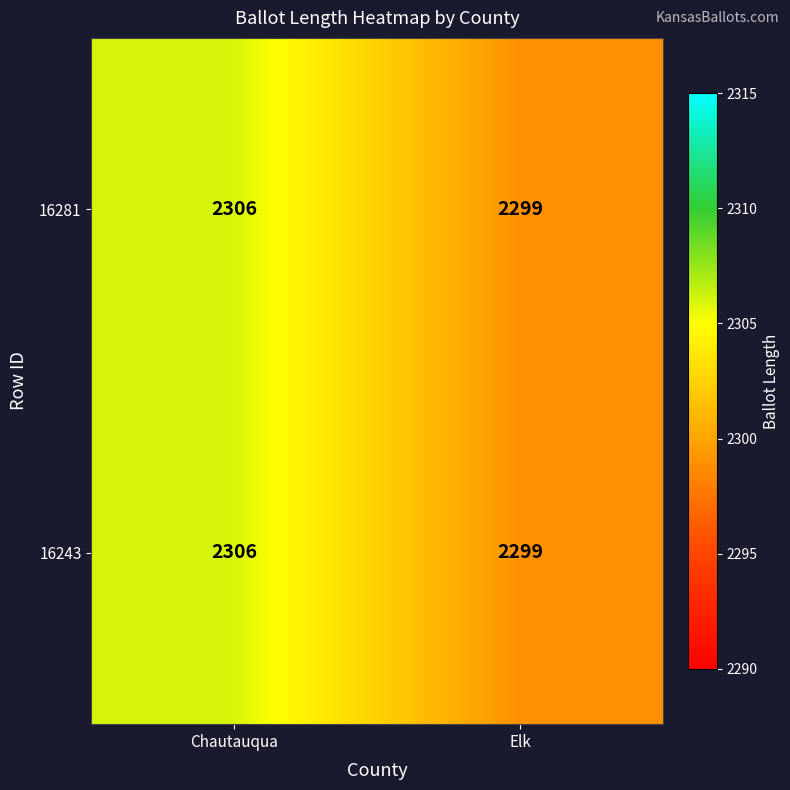

What is the total value across all series at Elk?

4598